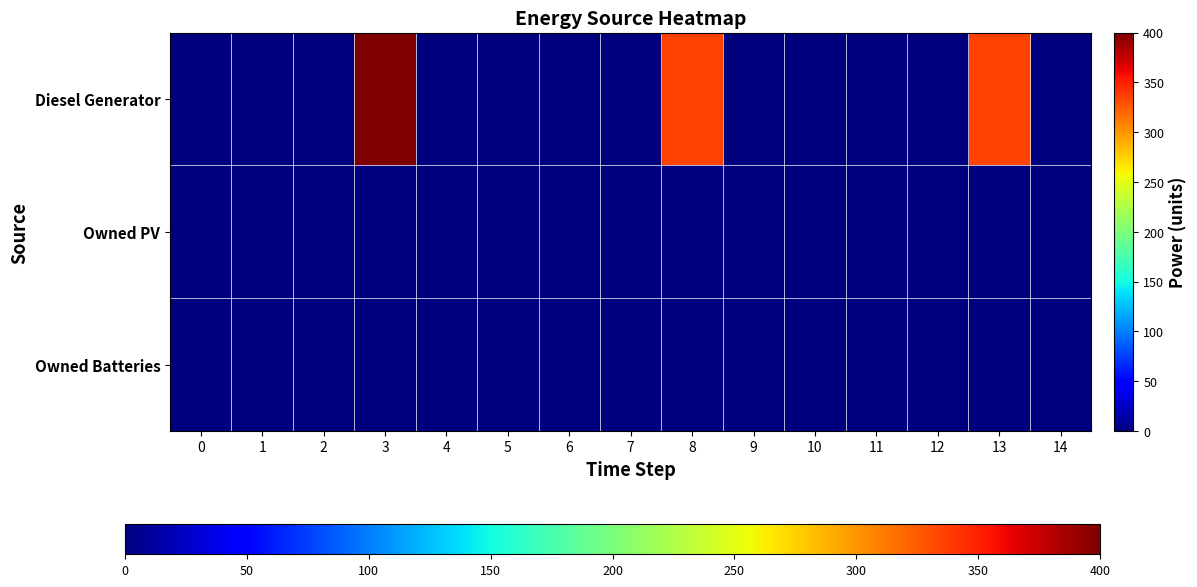

Reading left to right, what are all the values shown in this chart?

Diesel Generator: 0=0	1=0	2=0	3=400	4=0	5=0	6=0	7=1	8=335	9=0	10=0	11=0	12=1	13=335	14=0
Owned PV: 0=0	1=0	2=0	3=0	4=0	5=0	6=0	7=0	8=0	9=0	10=0	11=0	12=0	13=0	14=0
Owned Batteries: 0=0	1=0	2=0	3=0	4=0	5=0	6=0	7=0	8=0	9=0	10=0	11=0	12=0	13=0	14=0